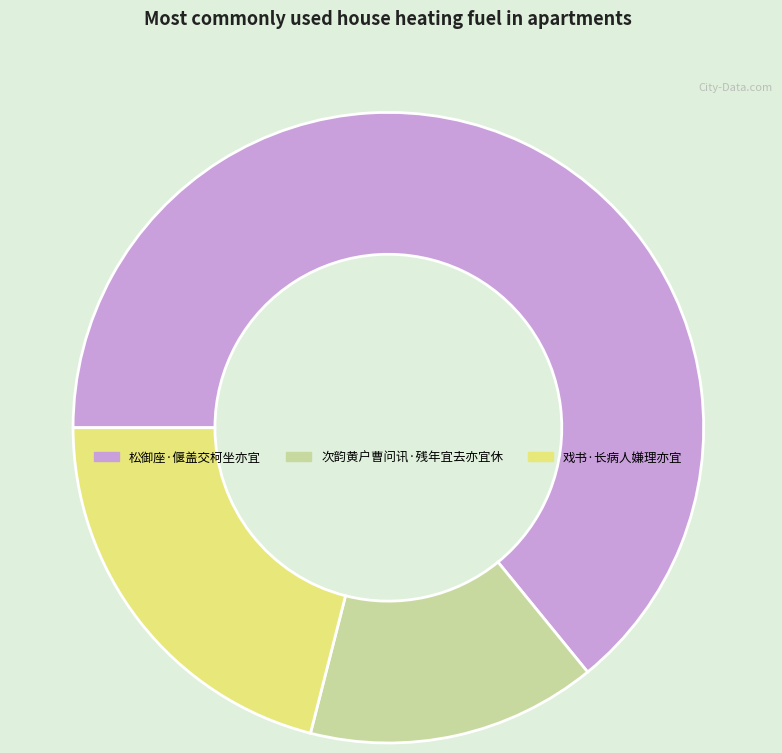

The 松御座·偃盖交柯坐亦宜 slice represents 64% of the pie. True or false?

True